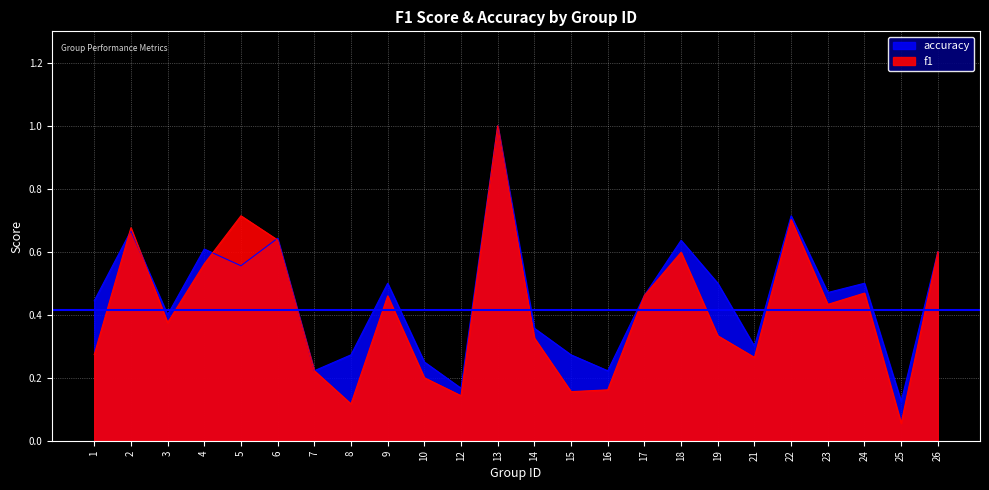

How many lines are shown in the chart?

2